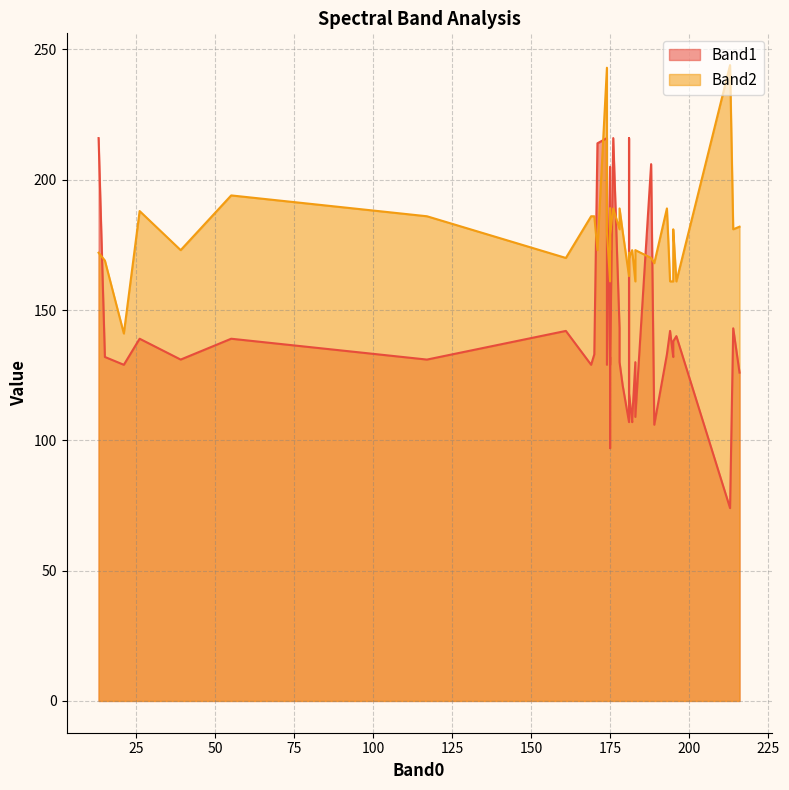

What is the sum of all Band1 values?

5654